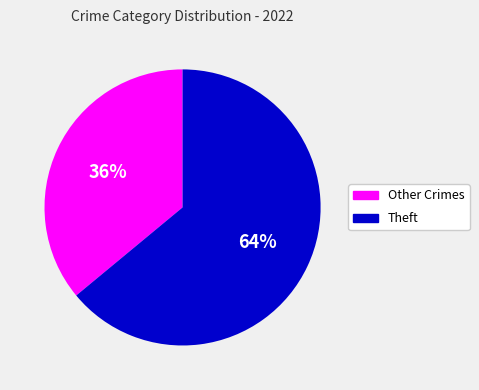

Which has a higher value, Other Crimes or Theft?

Theft